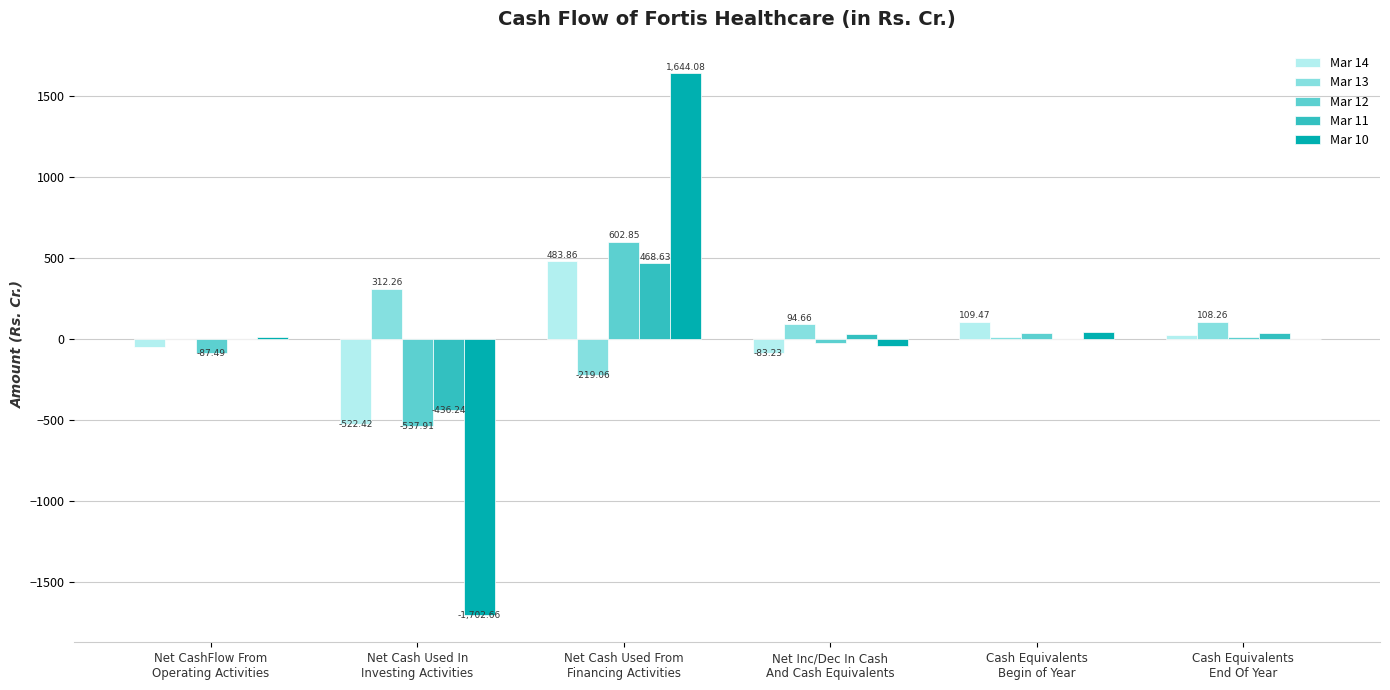

What is the sum of all Mar 11 values?

105.3